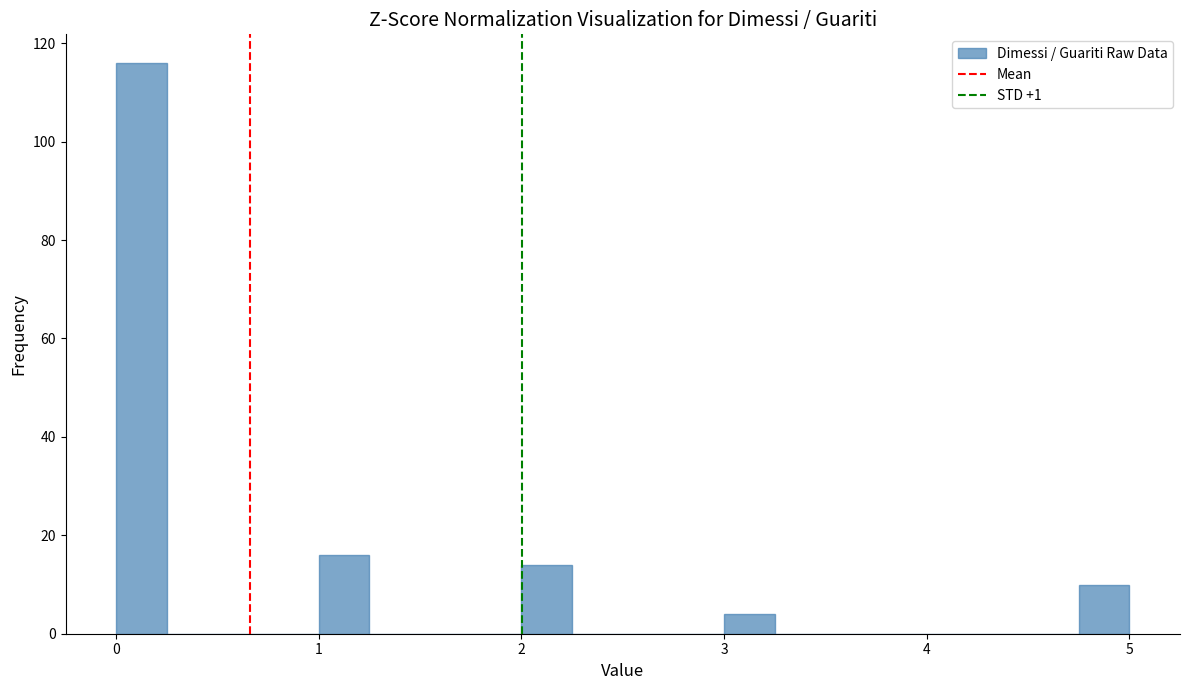

Read against the x-axis, roughly where is the centre of the tallest bar?

0.1